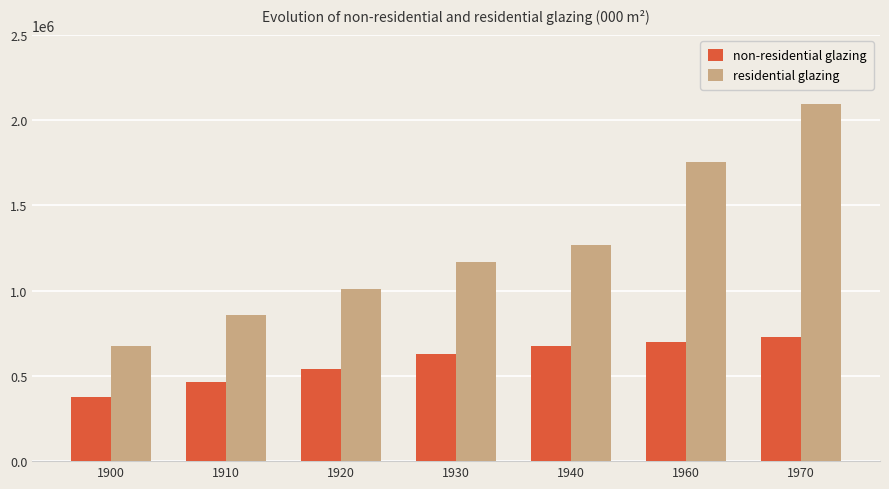

The value of residential glazing at 1940 is 553817. True or false?

False